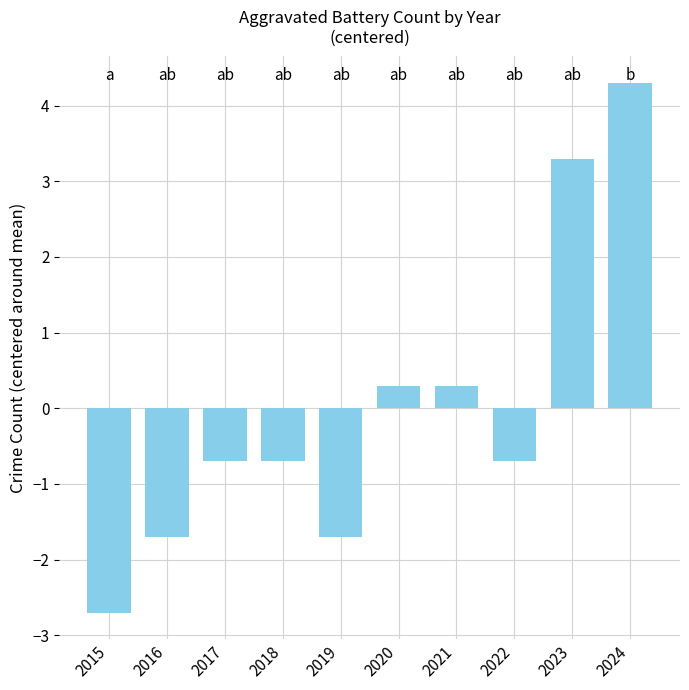

Are the bars grouped side by side (vs. stacked)?

No